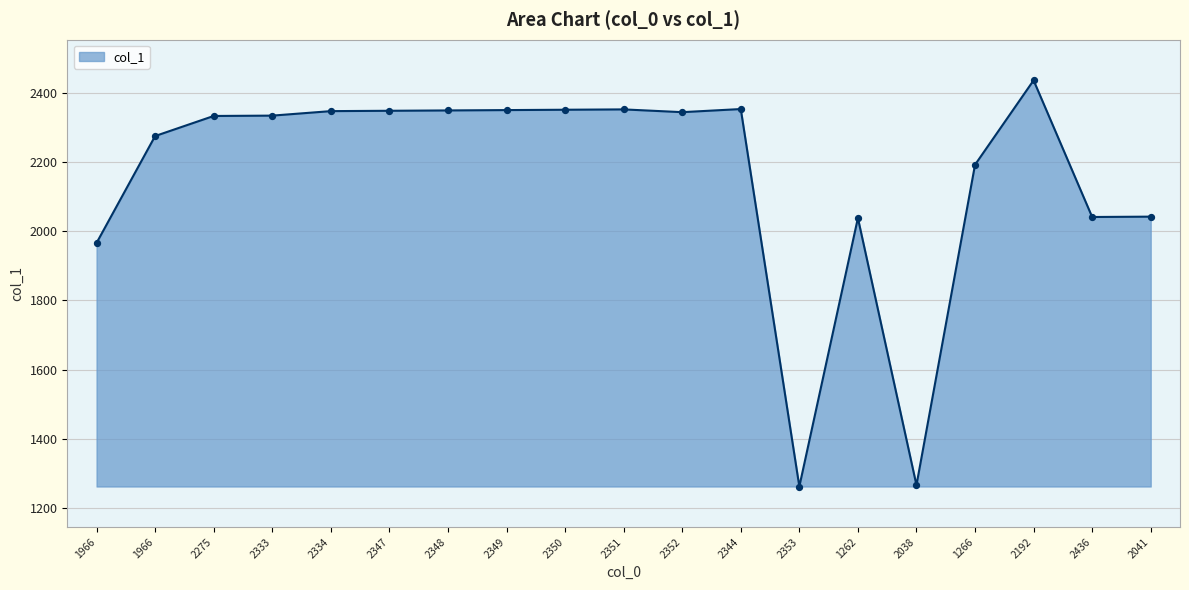

What is the change in value from 1966 to 1266?

+226